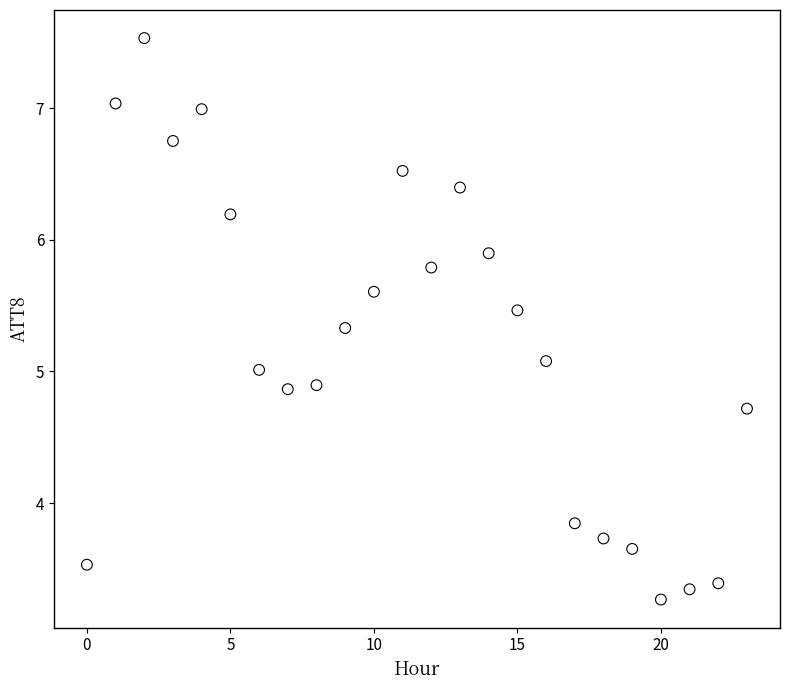

What is the range of Y values (max minus min)?

4.3